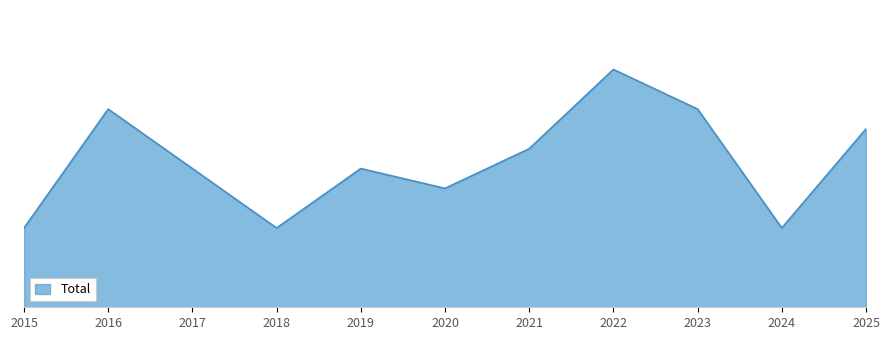

Reading right to left, transcribe all the data shown in this chart.

2025=9	2024=4	2023=10	2022=12	2021=8	2020=6	2019=7	2018=4	2017=7	2016=10	2015=4